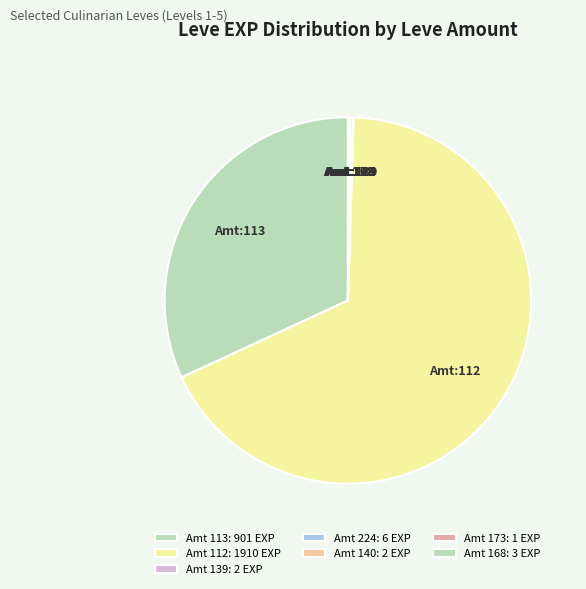

Does Amt:112 account for over 50% of the chart?

Yes